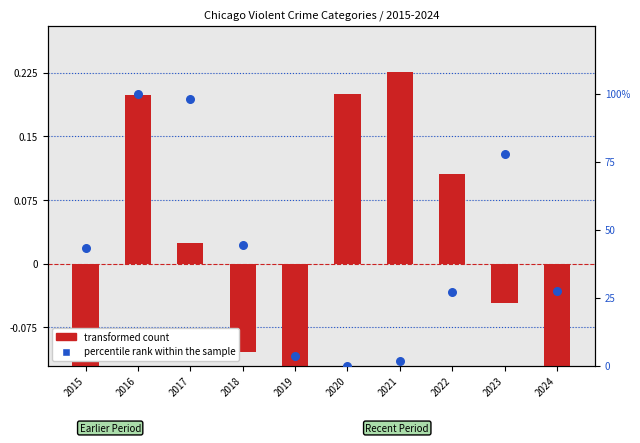

Is the value of transformed count at 2015 greater than the value of percentile rank within the sample at 2022?

No